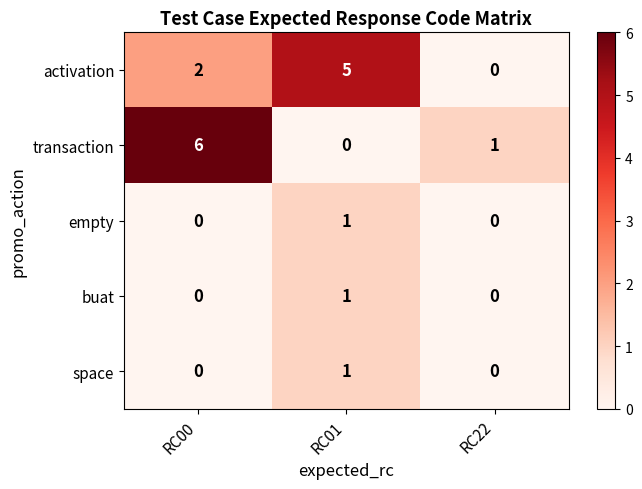

Which series changed the most between RC00 and RC22?

transaction